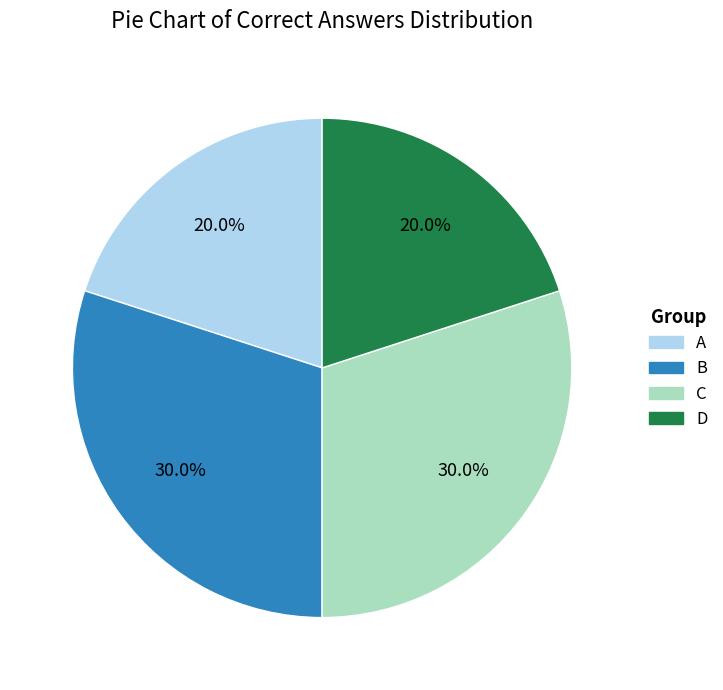

How many slices are in this pie chart?

4